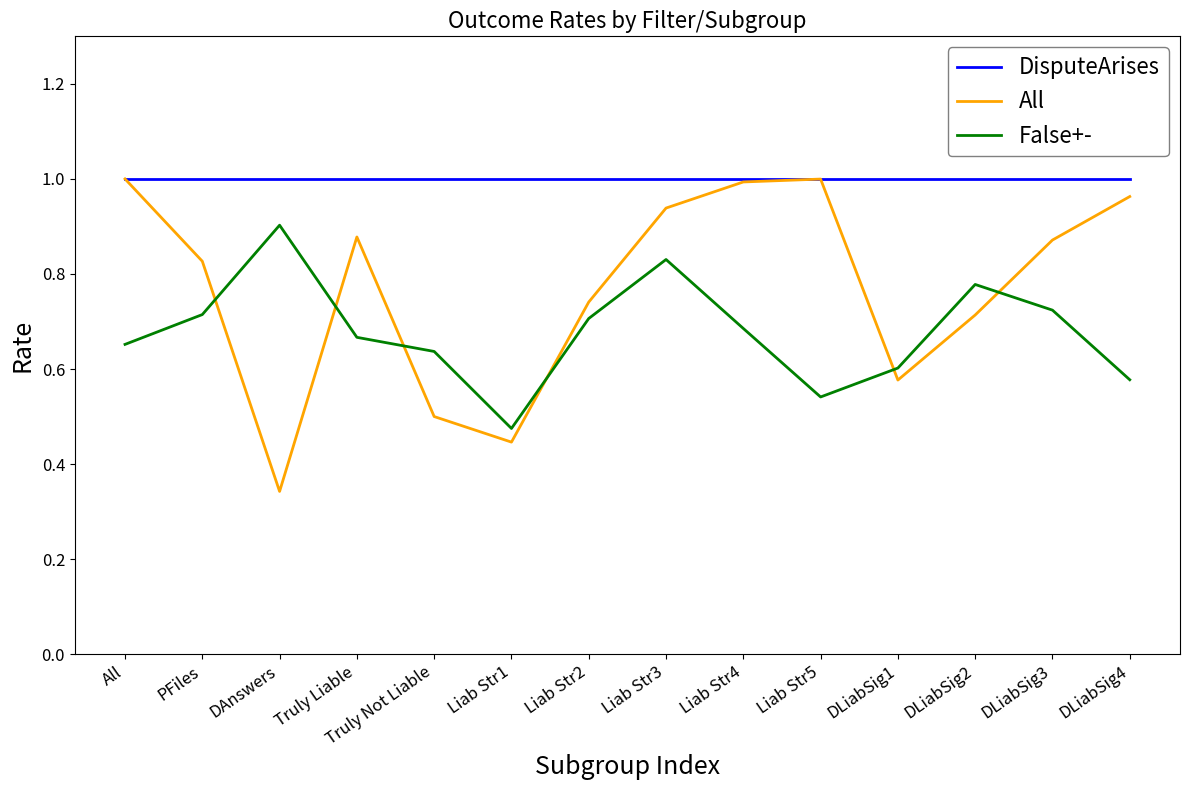

What are all the series names shown in the legend?

DisputeArises, All, False+-